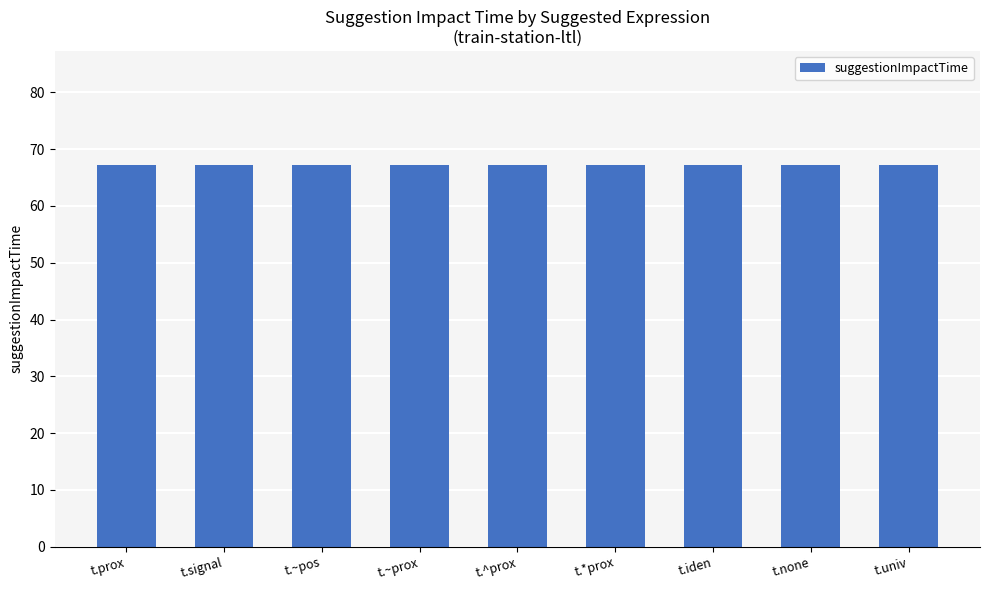

Which category has the highest value across all series?

t.prox